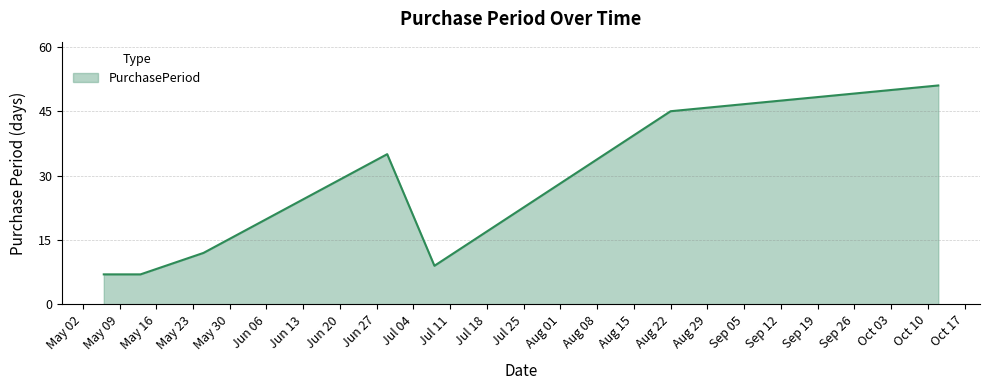

How many values are below 12?

3